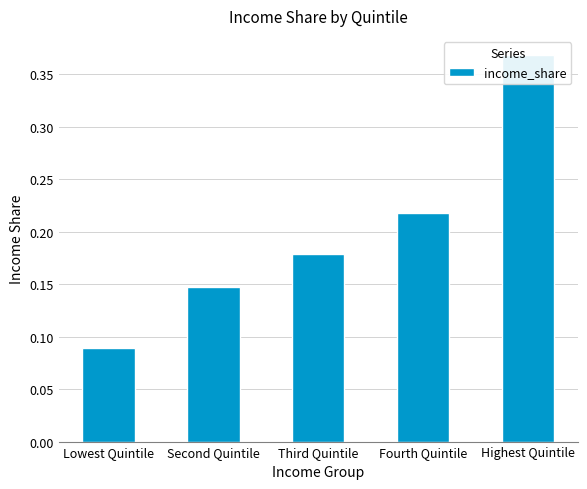

The chart shows a value of 0.2 at Highest Quintile. True or false?

False